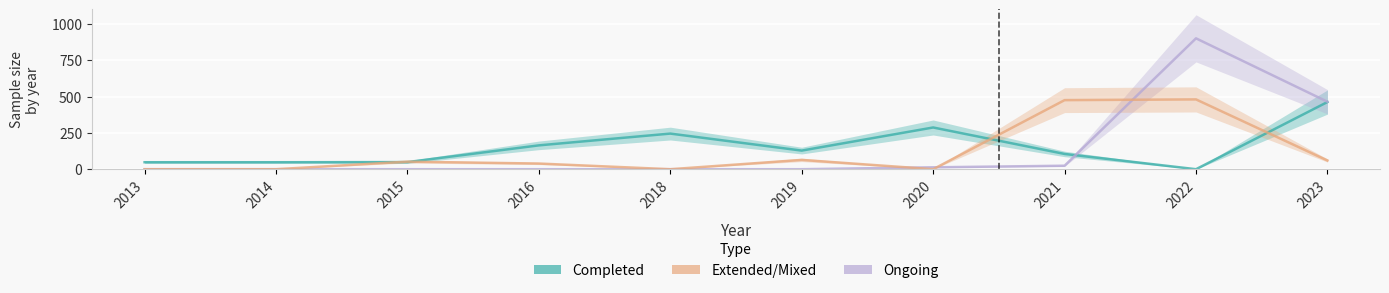

Which series has the largest total across all categories?

Completed